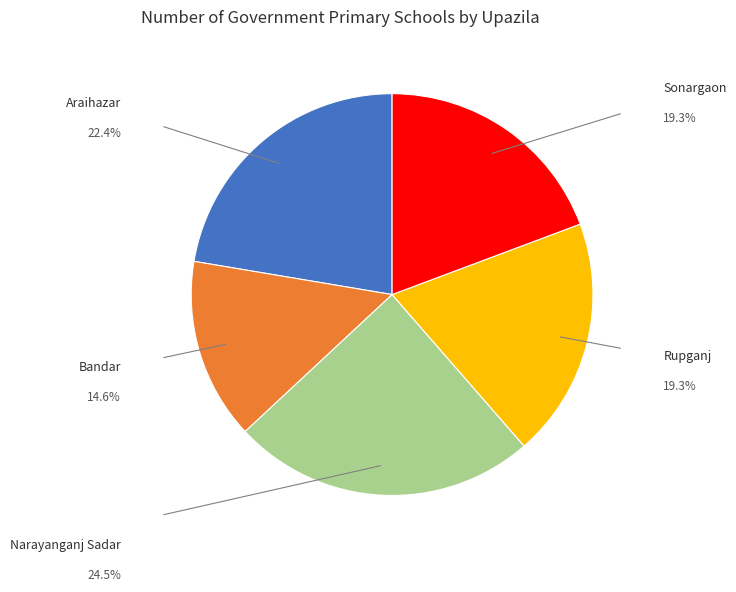

Combined, do Araihazar and Sonargaon account for over 50%?

No